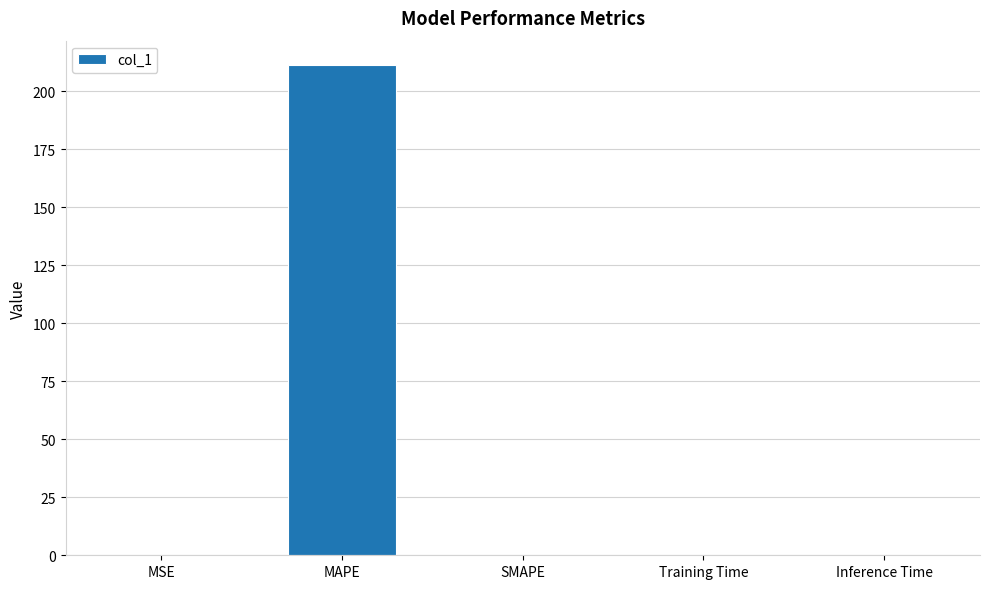

What is the maximum value shown in the chart?

211.3